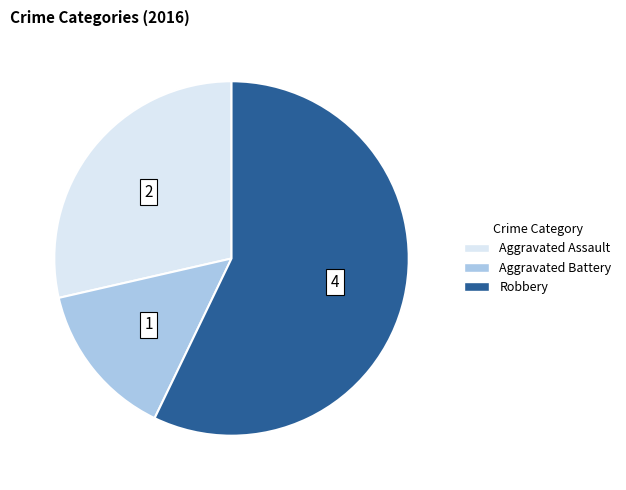

Is it true that Aggravated Assault is 20% of the pie?

False